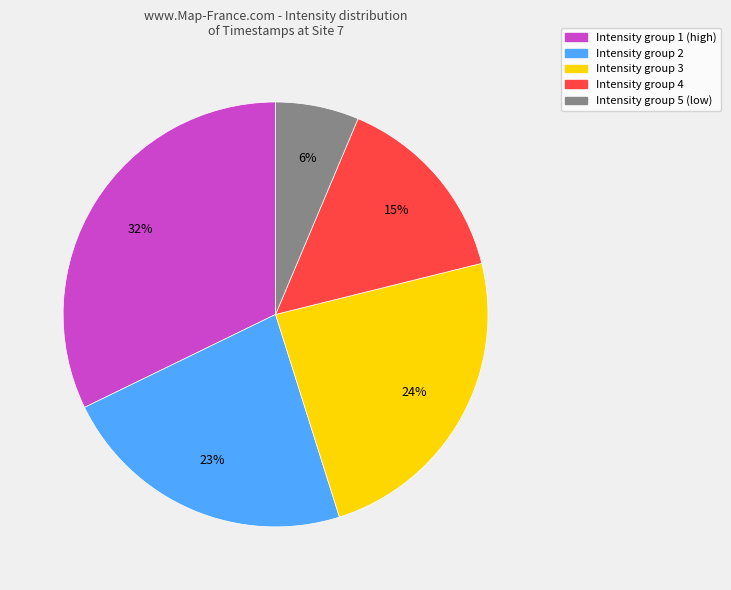

To the nearest percent, what is the average slice percentage?

20%